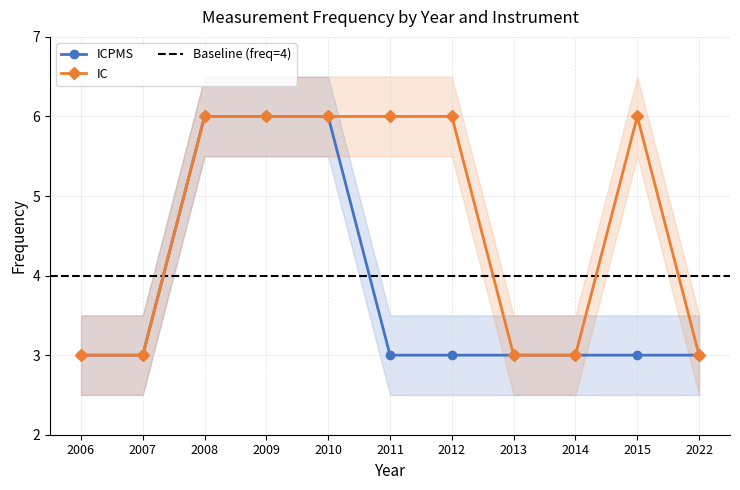

True or false: IC and ICPMS cross at least once.

False